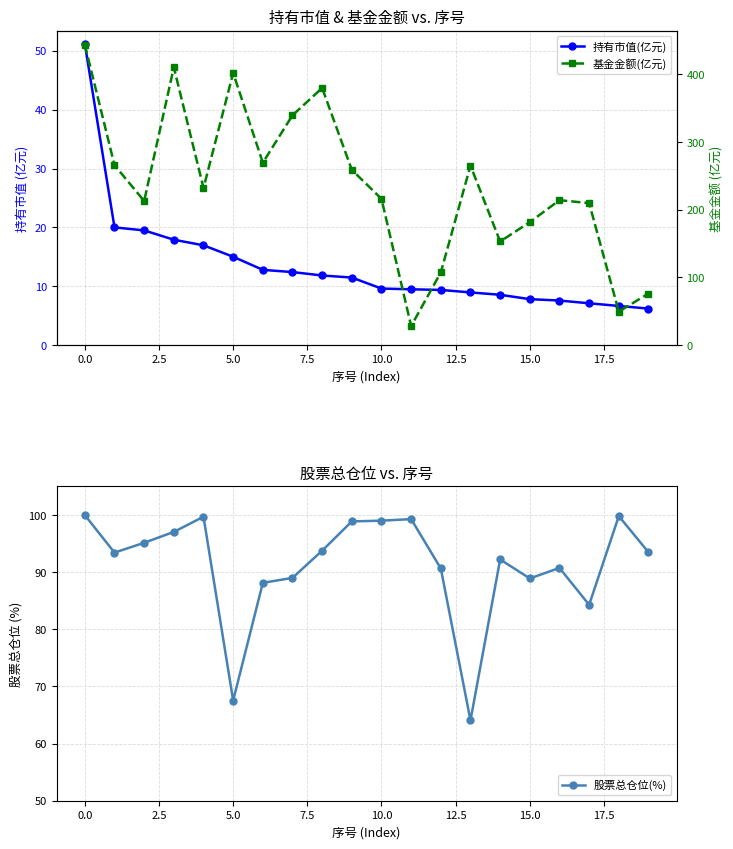

List the series in order of their overall mean, lowest first.

持有市值(亿元), 股票总仓位(%), 基金金额(亿元)